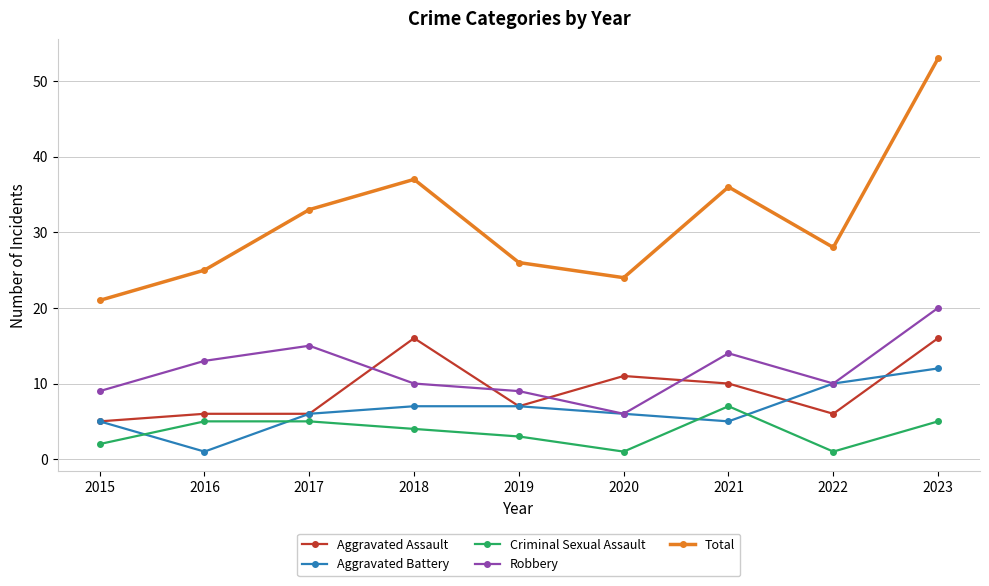

Count the number of data series in this chart.

5